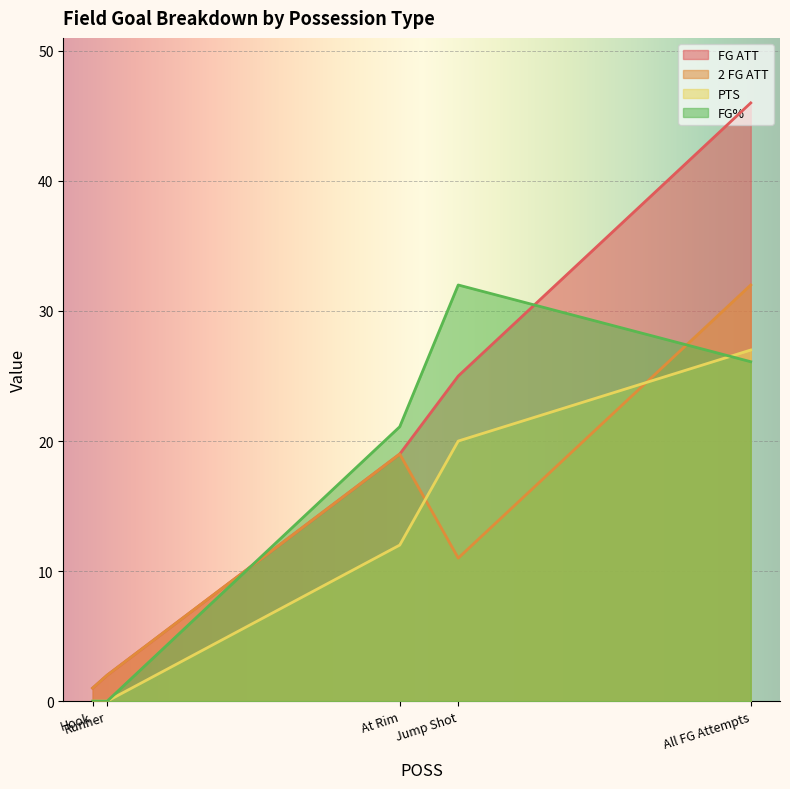

What is the difference between the FG% values at At Rim and Hook?

21.1